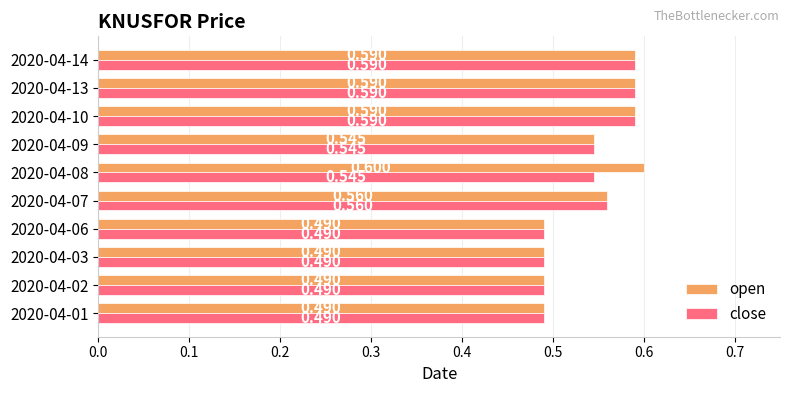

At which category does the chart reach its peak across all series?

2020-04-08